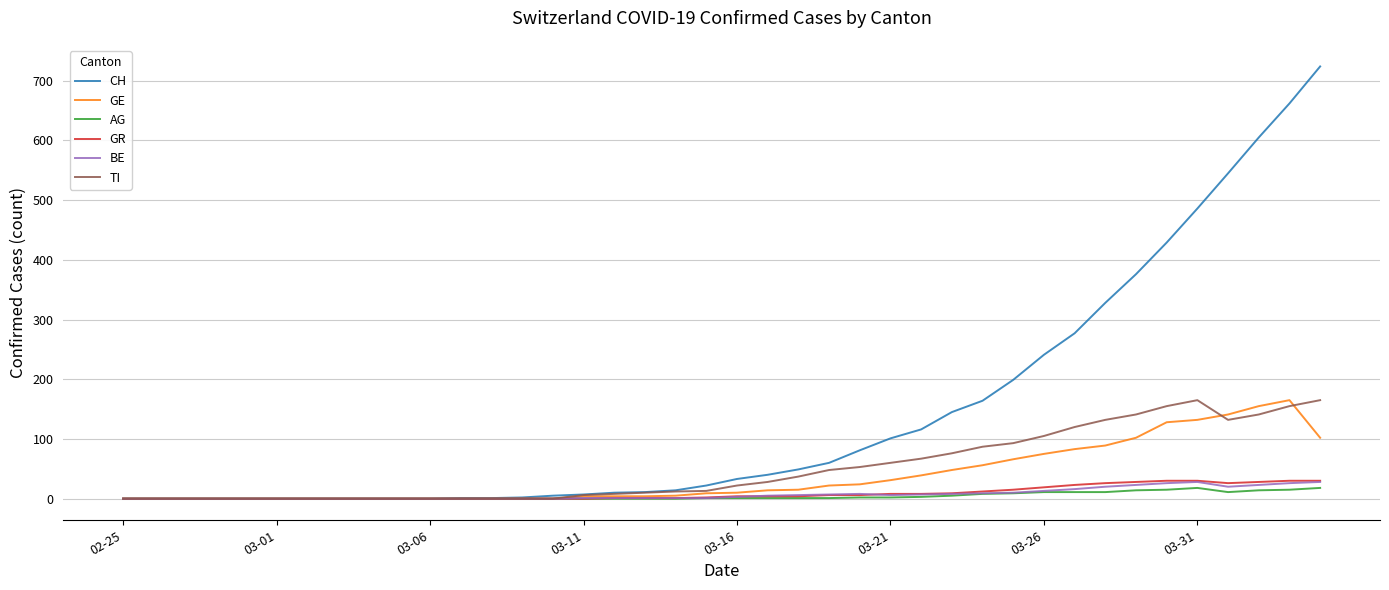

What is the greatest value displayed?

724